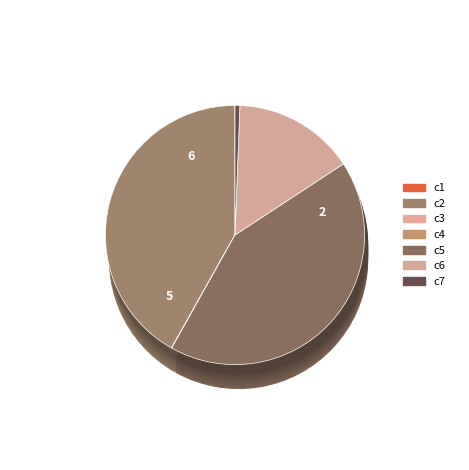

True or false: c3 accounts for 1% of the total.

False